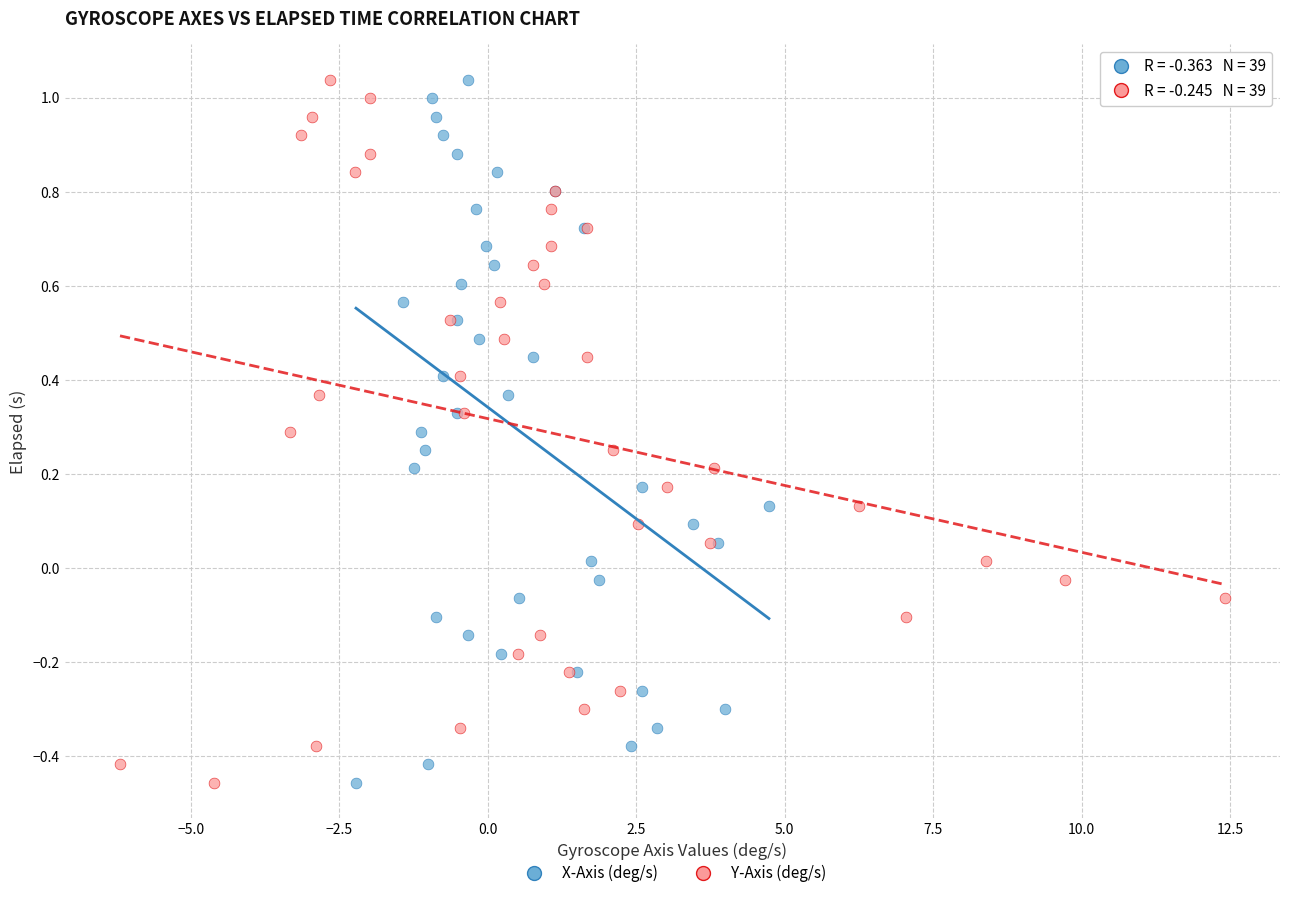

What are all the series names shown in the legend?

X-Axis (deg/s), Y-Axis (deg/s)